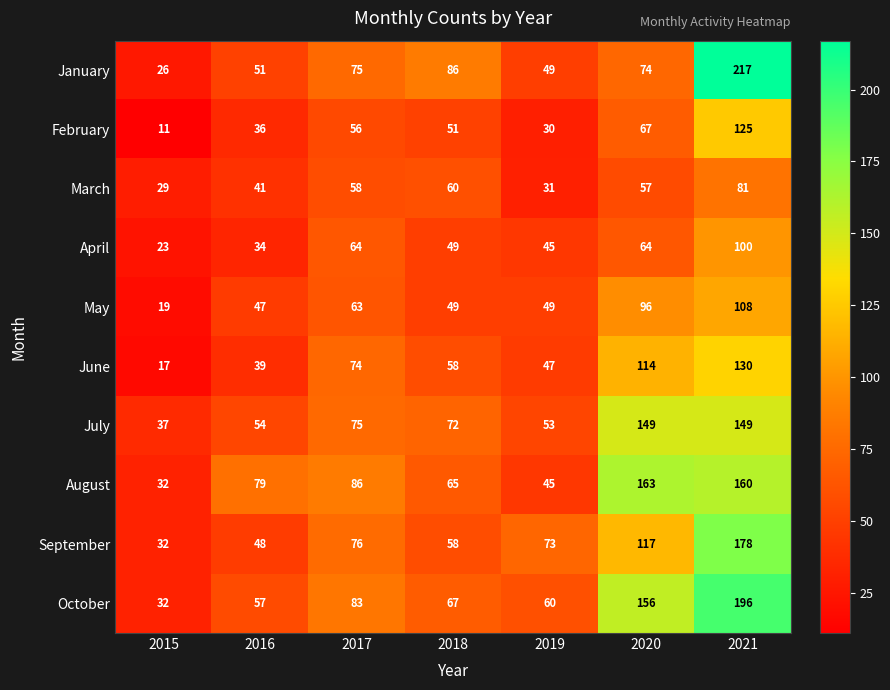

Which series has the widest spread of values?

January